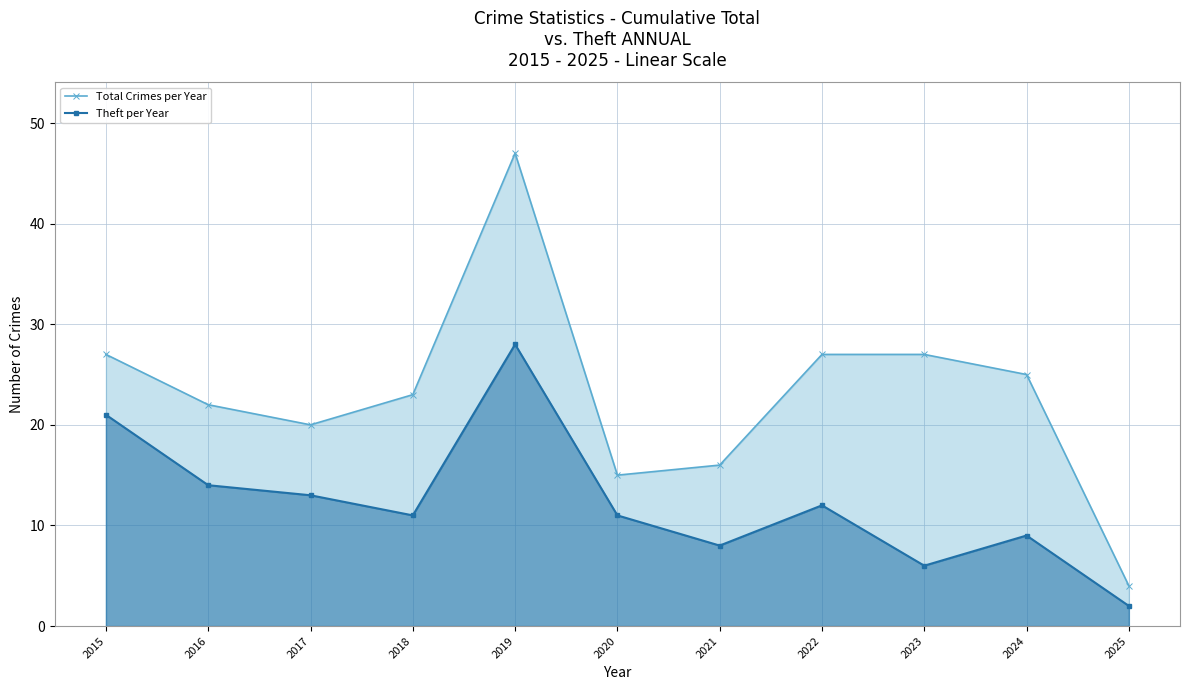

Does the chart display data point markers on the line(s)?

Yes